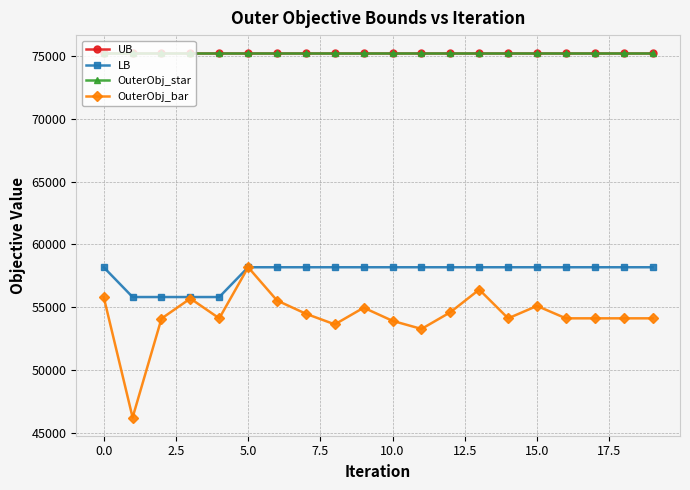

Is this an area chart (filled region under the line)?

No